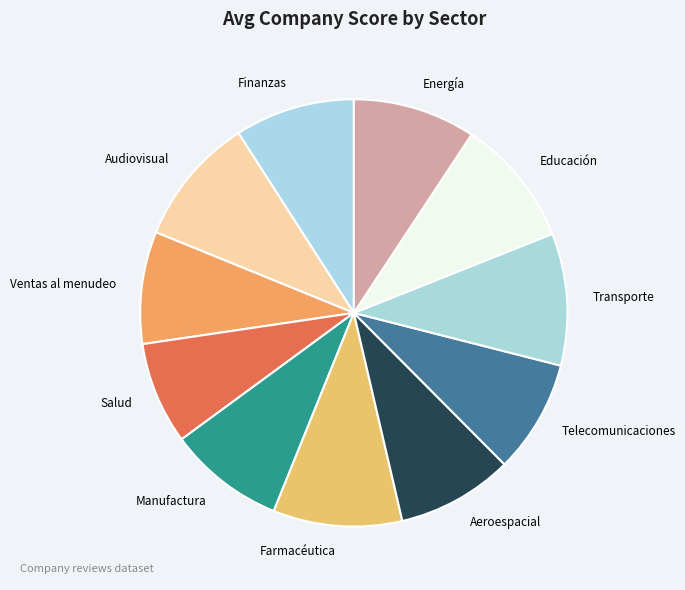

Which category has the smallest portion of the pie?

Salud